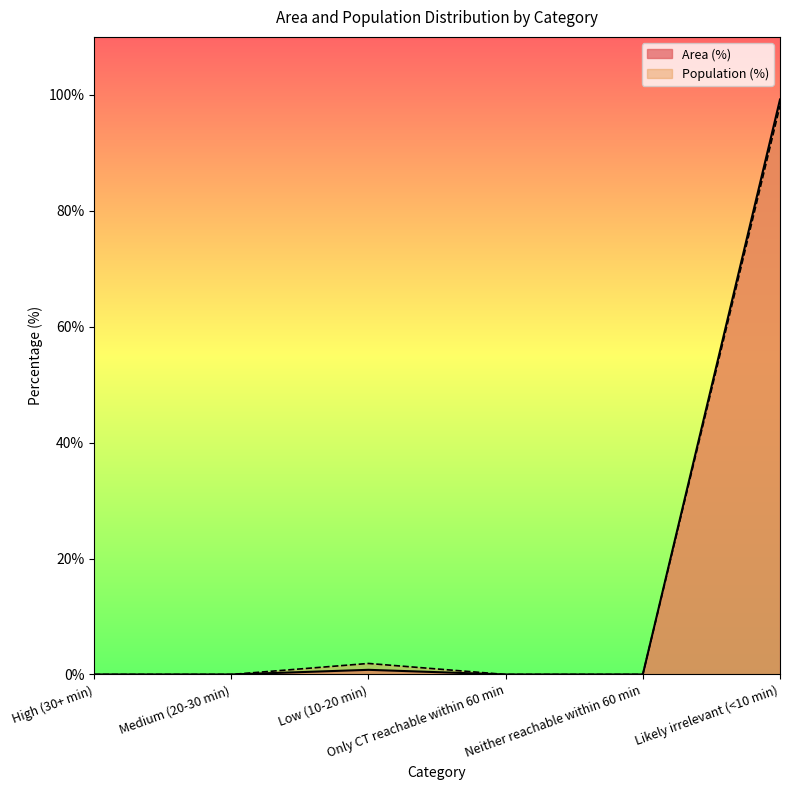

Count the number of categories in the chart.

6